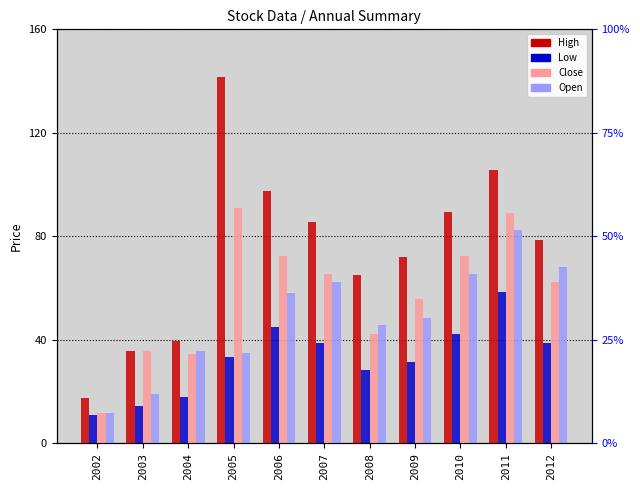

Rank the series by their maximum value, from lowest to highest.

Low, Open, Close, High